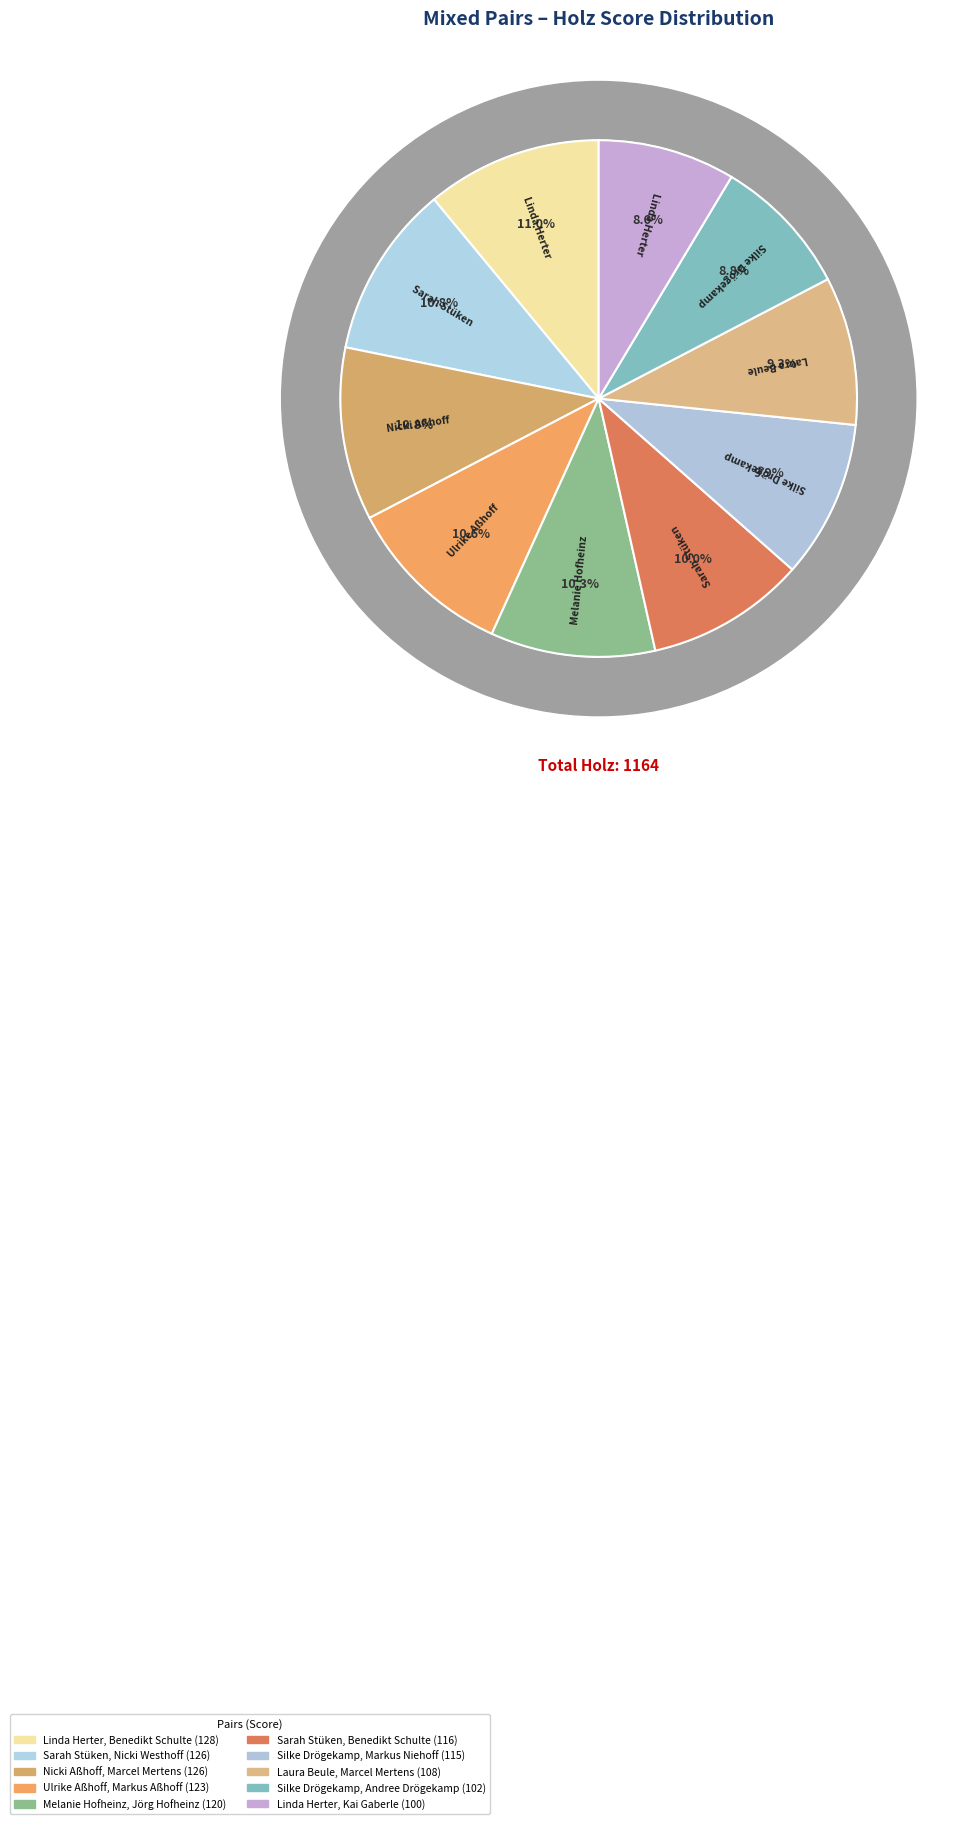

Count the number of slices in the pie.

10